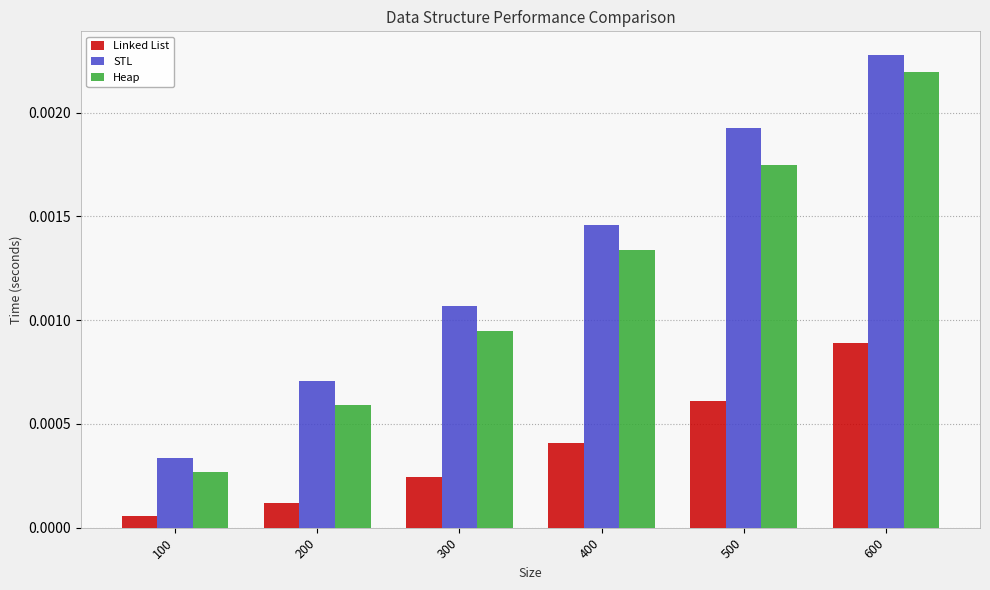

At which label does STL reach its minimum?

100